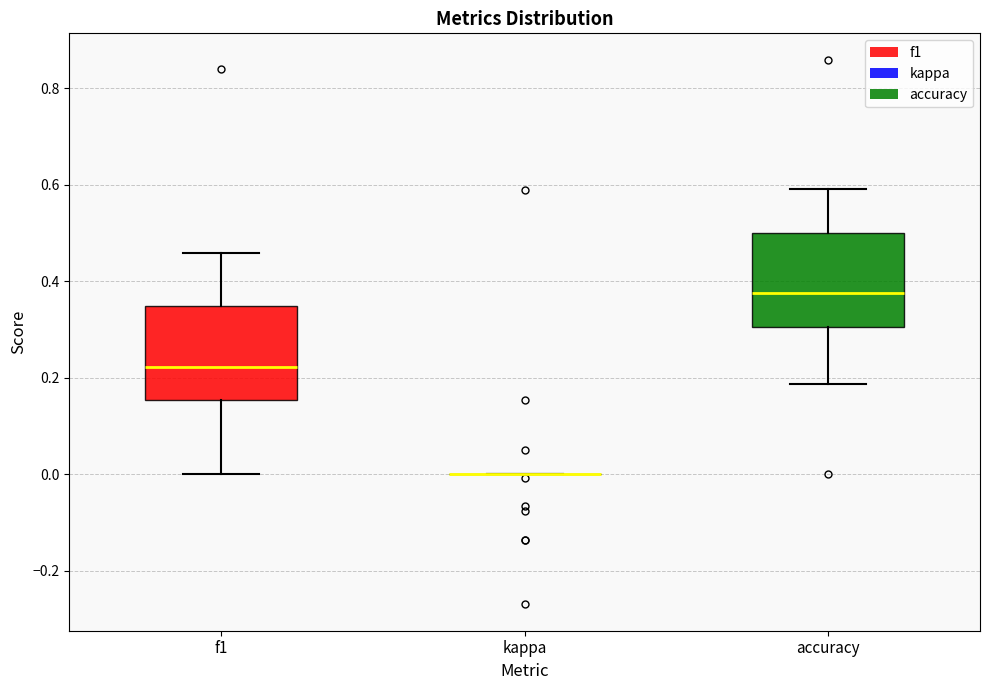

Where is the upper edge of the box for accuracy on the y-axis? The values are not printed on the chart, so give them approximately, as read against the axis.

0.50